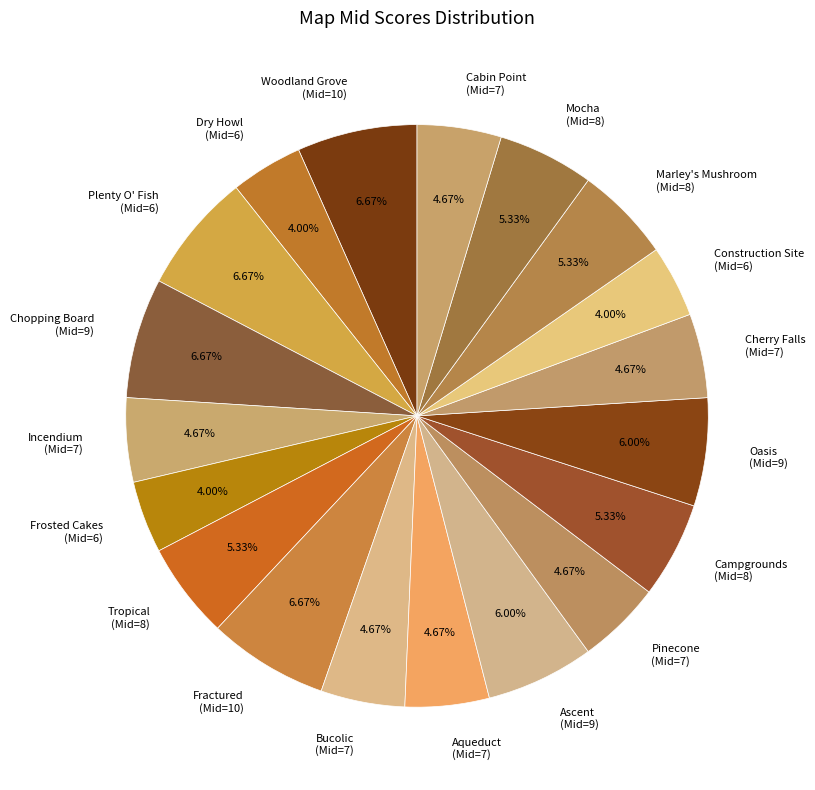

To the nearest percent, what is the difference between the largest and smallest slice percentages?

3%